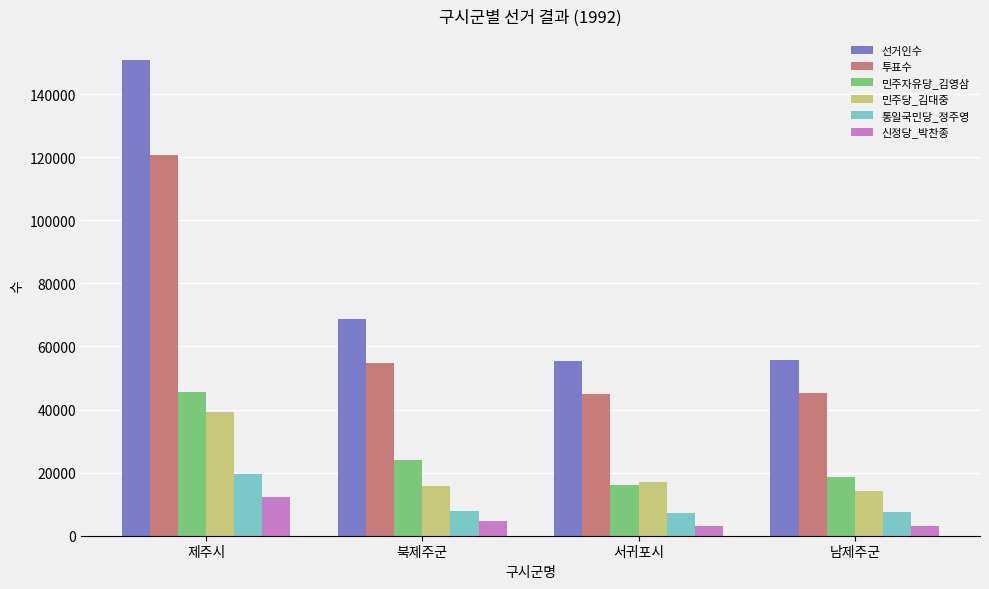

Count the number of data series in this chart.

6